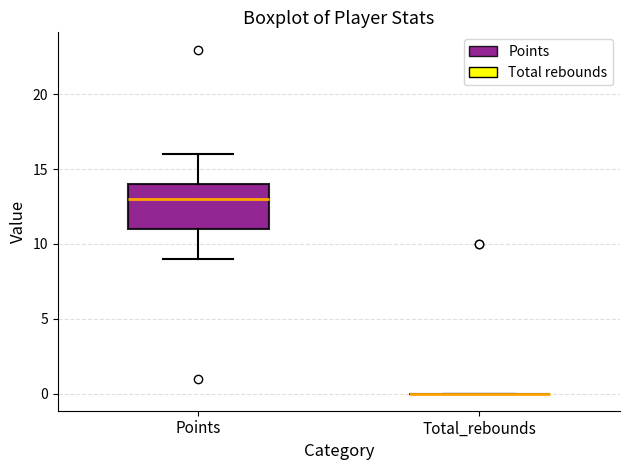

Where does the lower whisker of the box for Points end on the y-axis? The values are not printed on the chart, so give them approximately, as read against the axis.

9